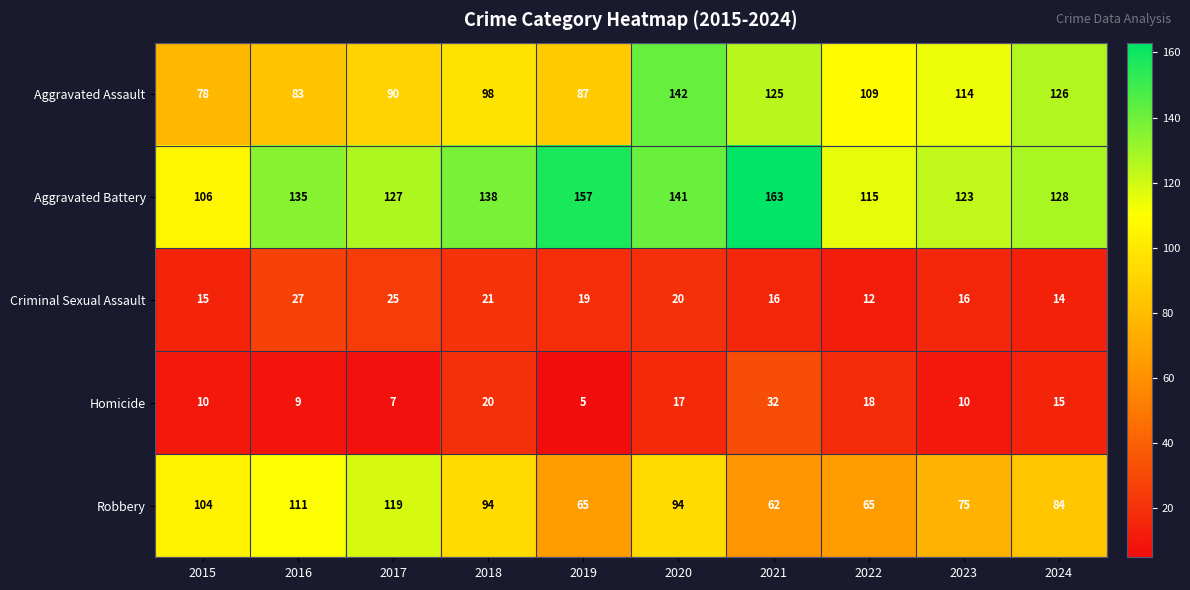

The Aggravated Assault series shows 125 at 2021. True or false?

True